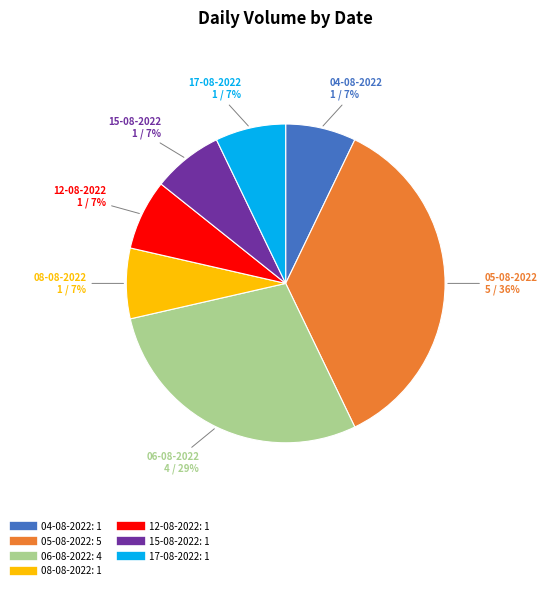

To the nearest percent, what percentage of the pie is 04-08-2022?

7%